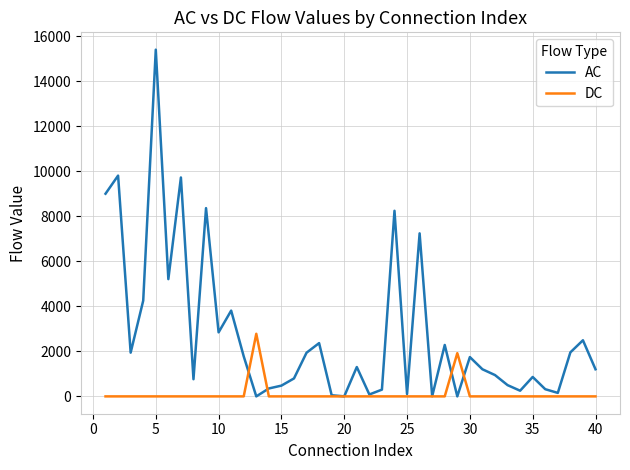

Which series has the largest range (max minus min)?

AC